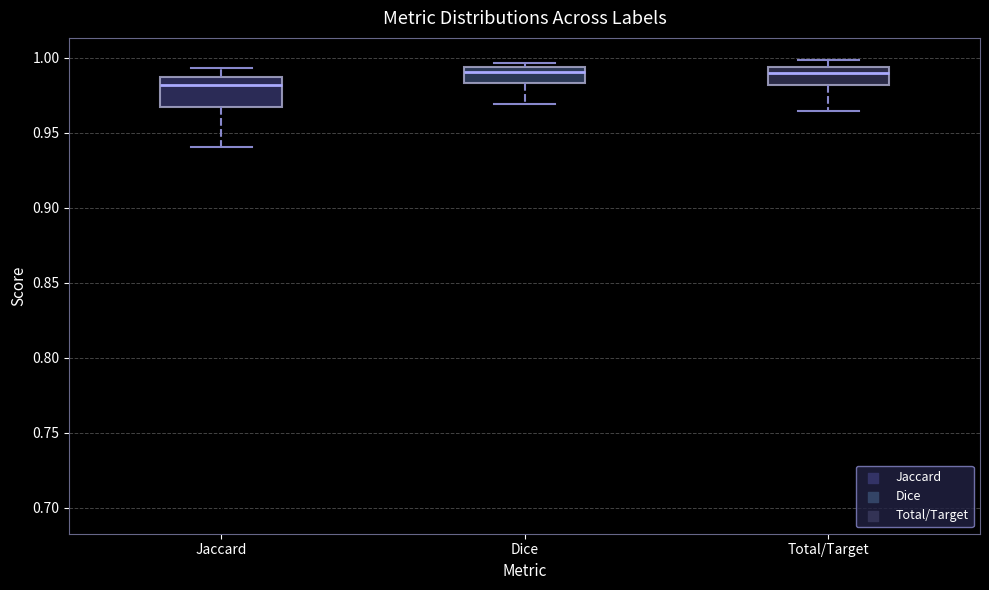

Which box's median line is the lowest?

Jaccard